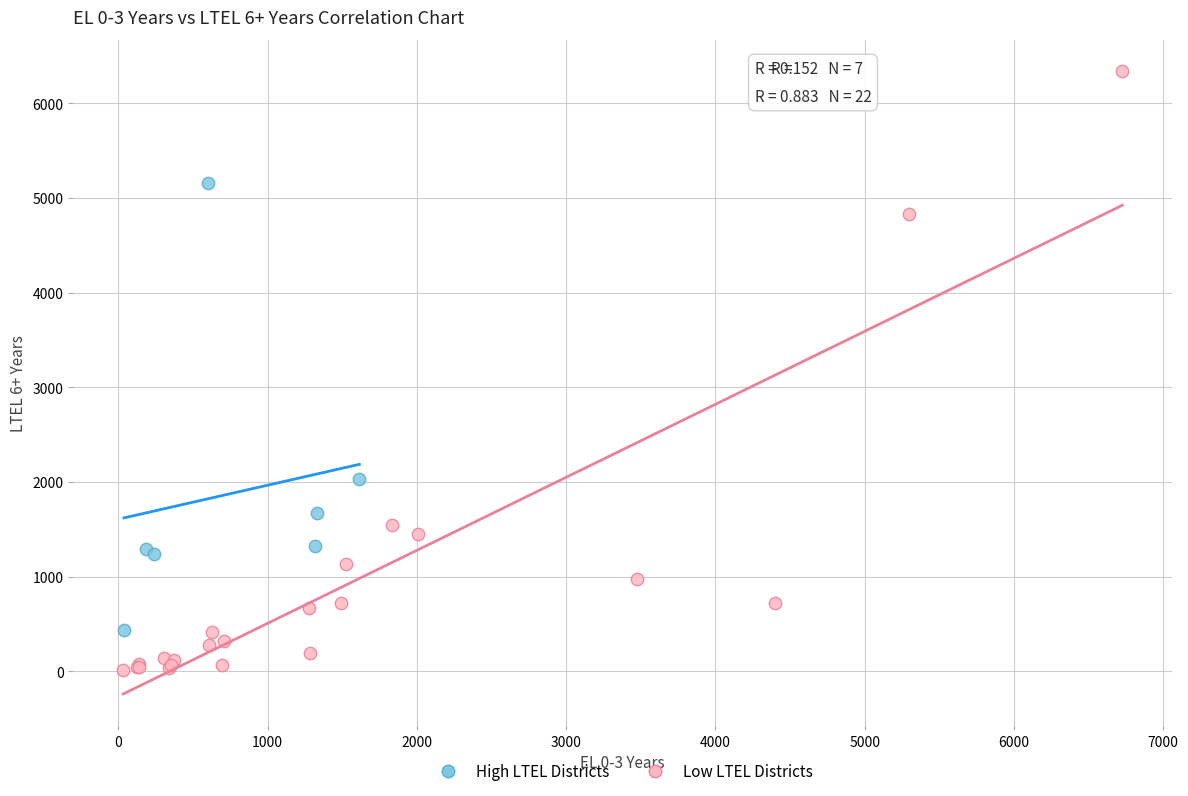

Which series has the largest Y range (max minus min)?

Low LTEL Districts